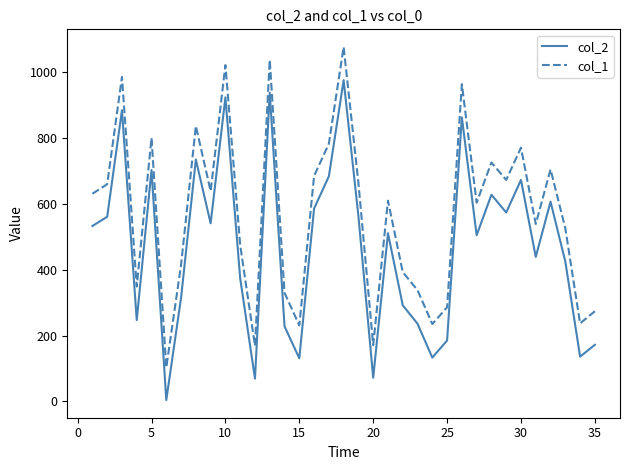

What is the greatest value displayed?

1077